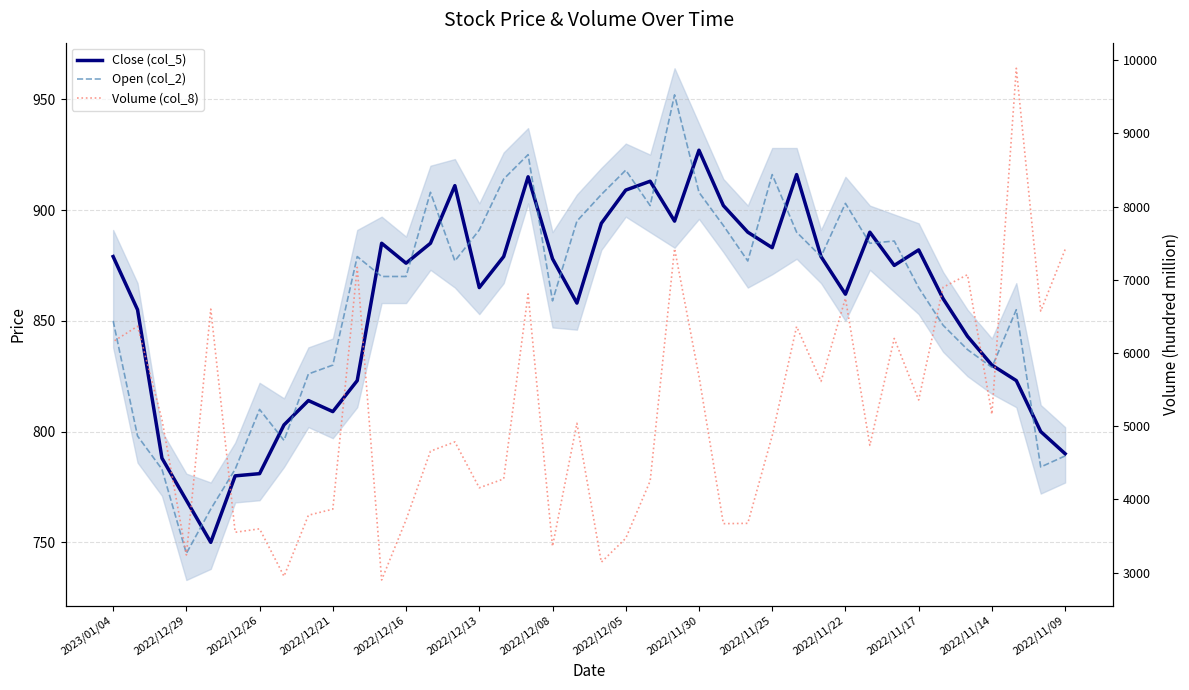

What is the minimum value shown in the chart?

745.0